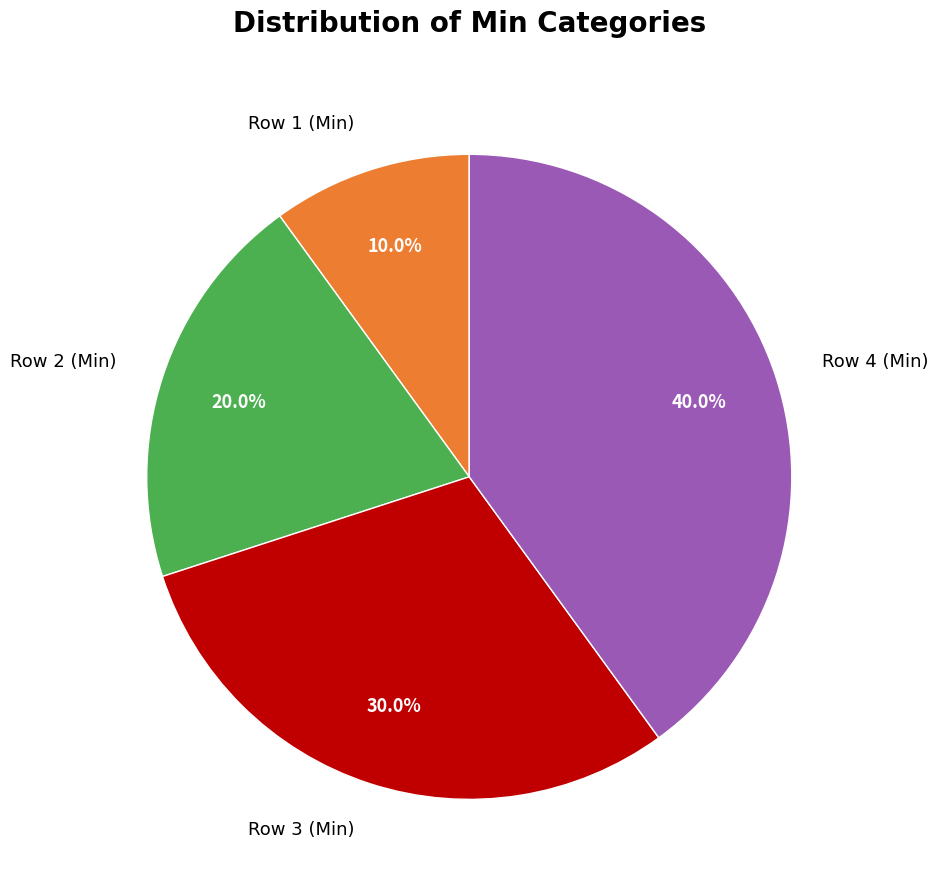

Rank the categories by value from highest to lowest.

Row 4 (Min), Row 3 (Min), Row 2 (Min), Row 1 (Min)